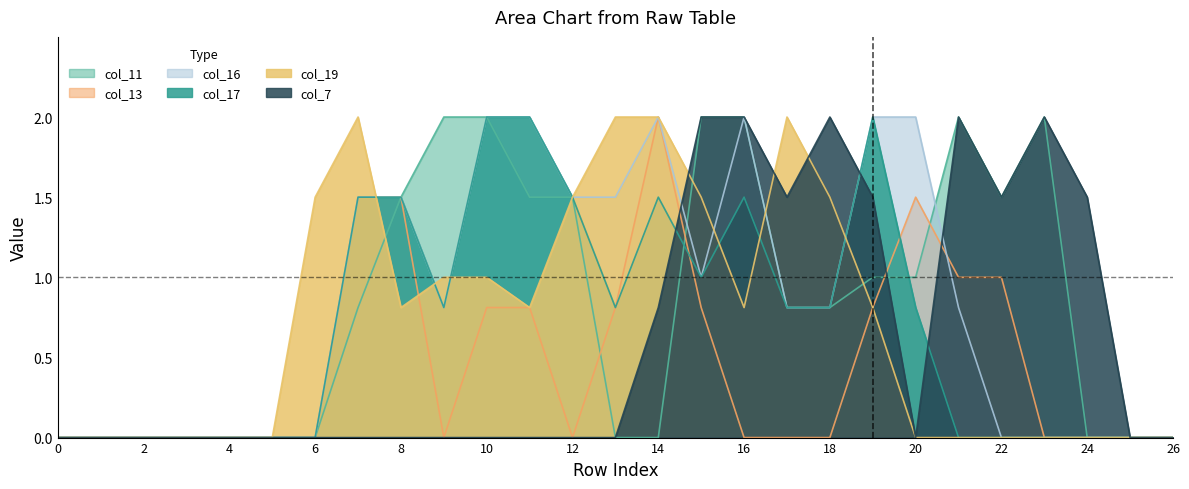

Which series has the largest total across all categories?

col_11